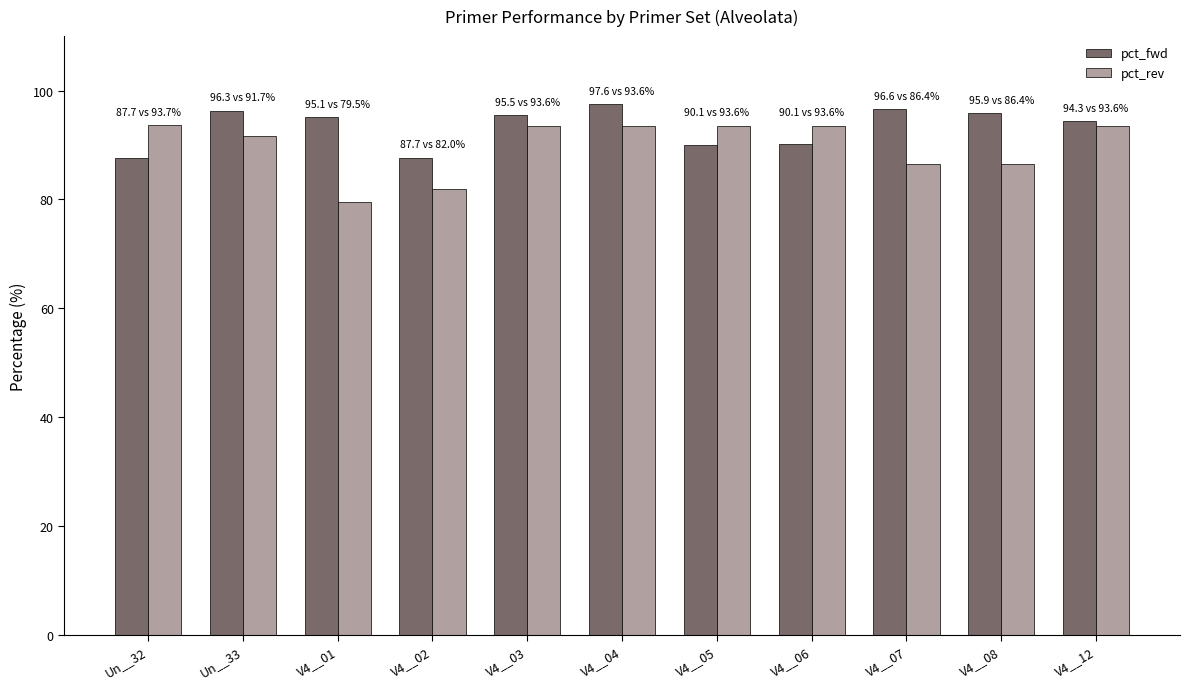

True or false: pct_fwd has a value of 130.9 at V4__08.

False